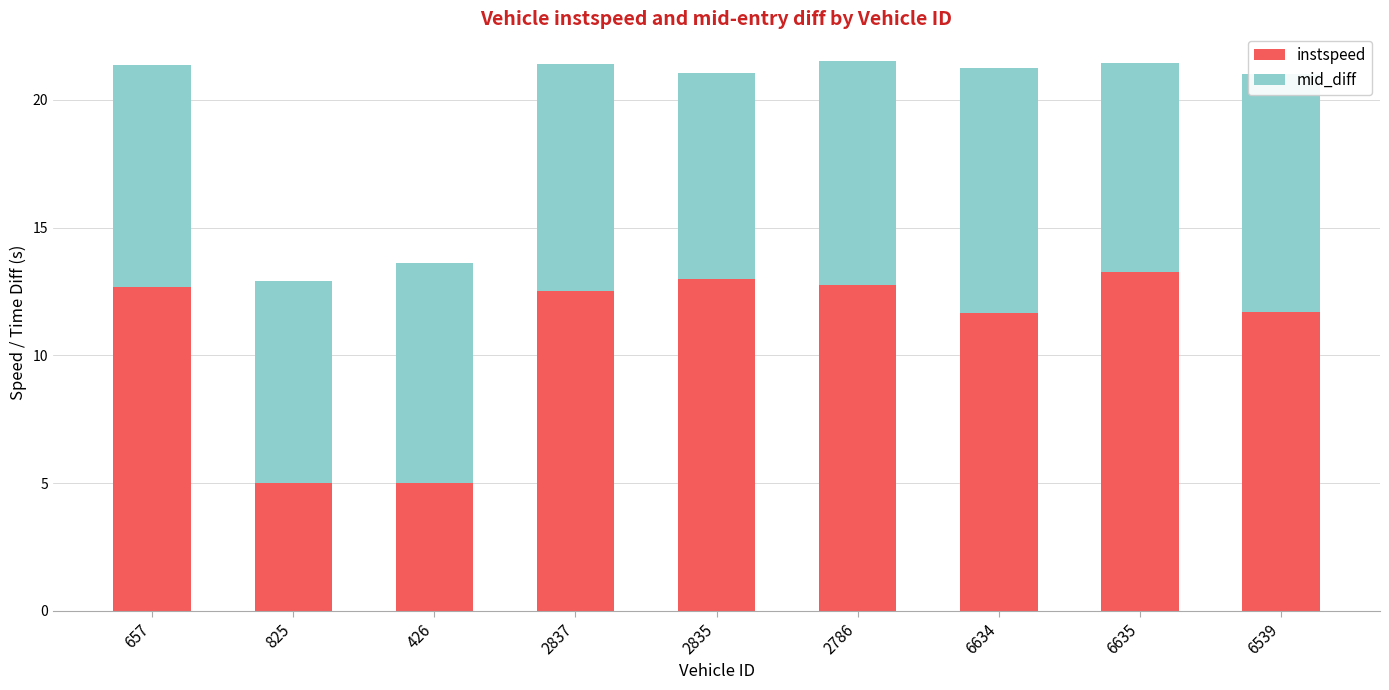

How many distinct data groups are displayed?

2